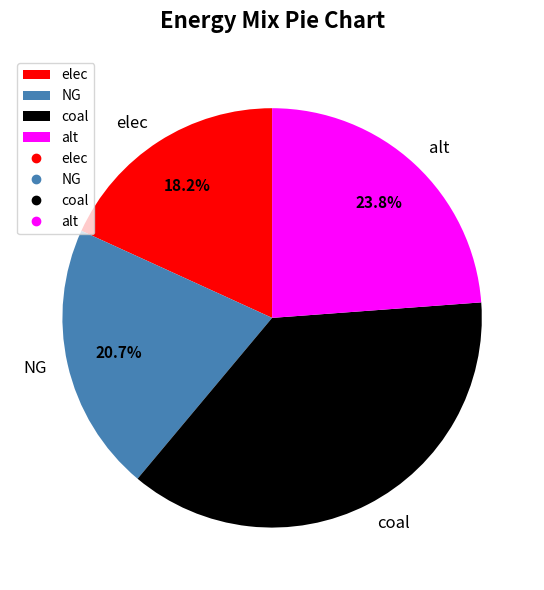

Is NG the majority of the pie?

No